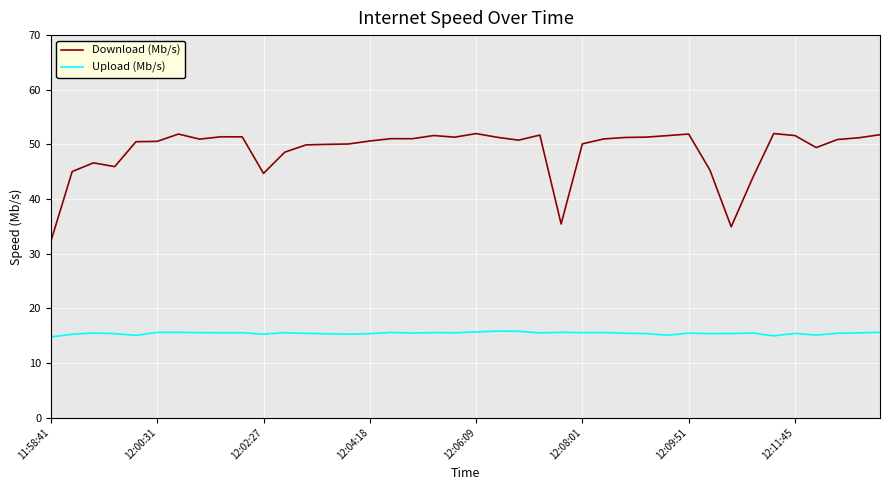

True or false: Upload (Mb/s) has more than 1 points higher than both neighbors.

True